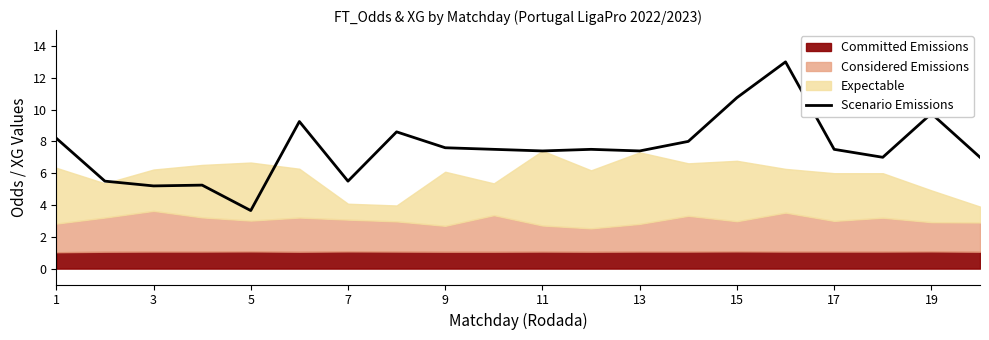

True or false: Scenario Emissions has a value of 7.5 at 17.

True